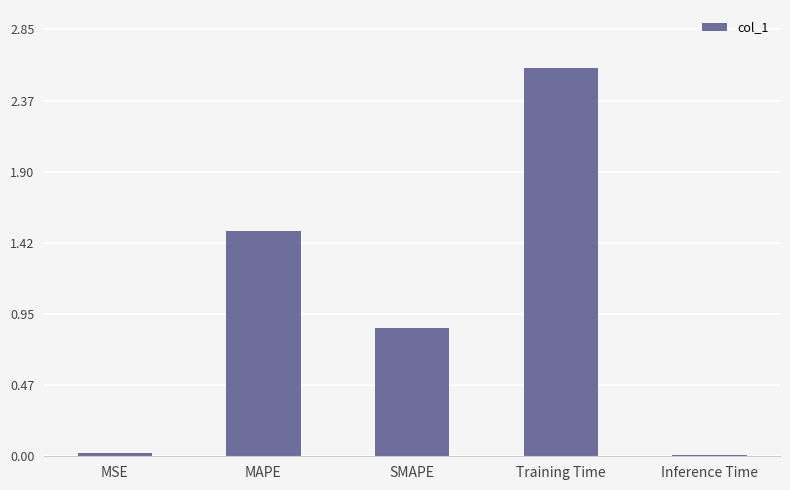

What is the difference between the second highest and minimum values?

1.5